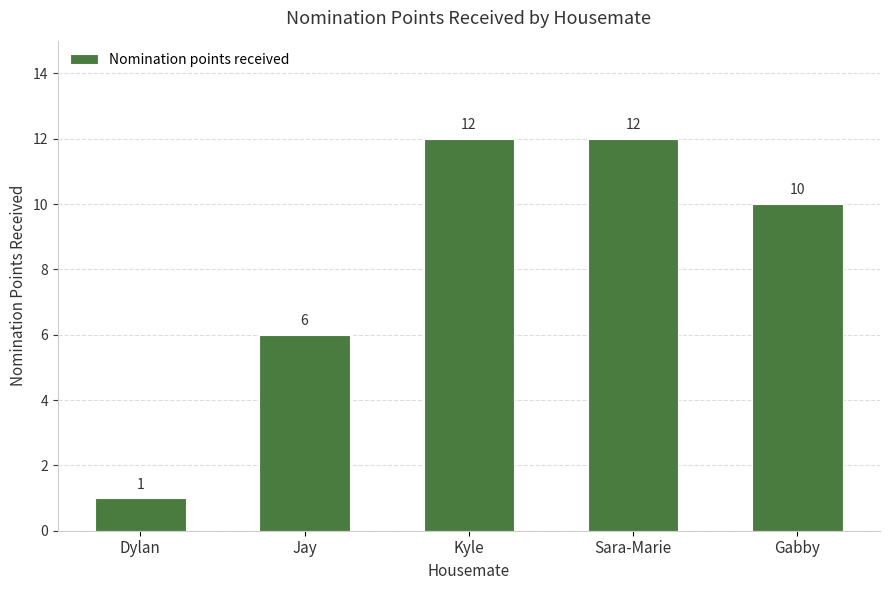

What is the label of the 1st bar from the left?

Dylan